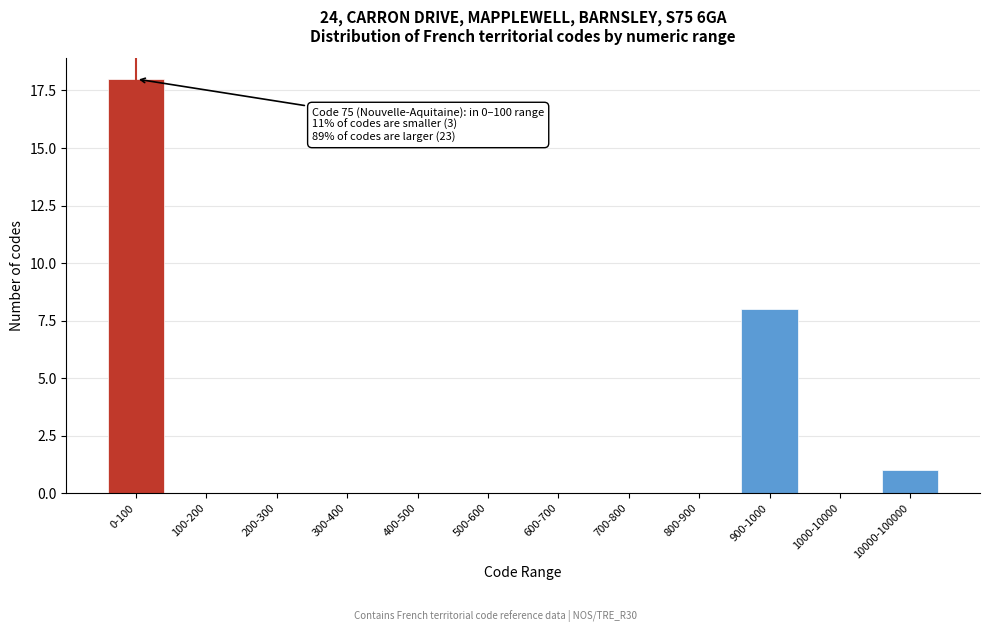

Reading right to left, transcribe all the data shown in this chart.

10000-100000=1	1000-10000=0	900-1000=8	800-900=0	700-800=0	600-700=0	500-600=0	400-500=0	300-400=0	200-300=0	100-200=0	0-100=18